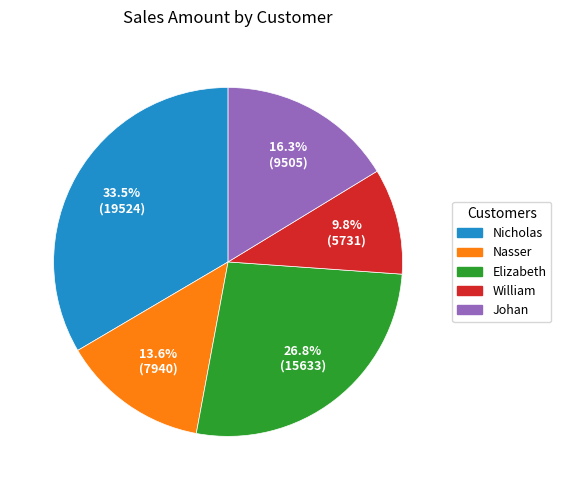

Does Elizabeth account for over 50% of the chart?

No